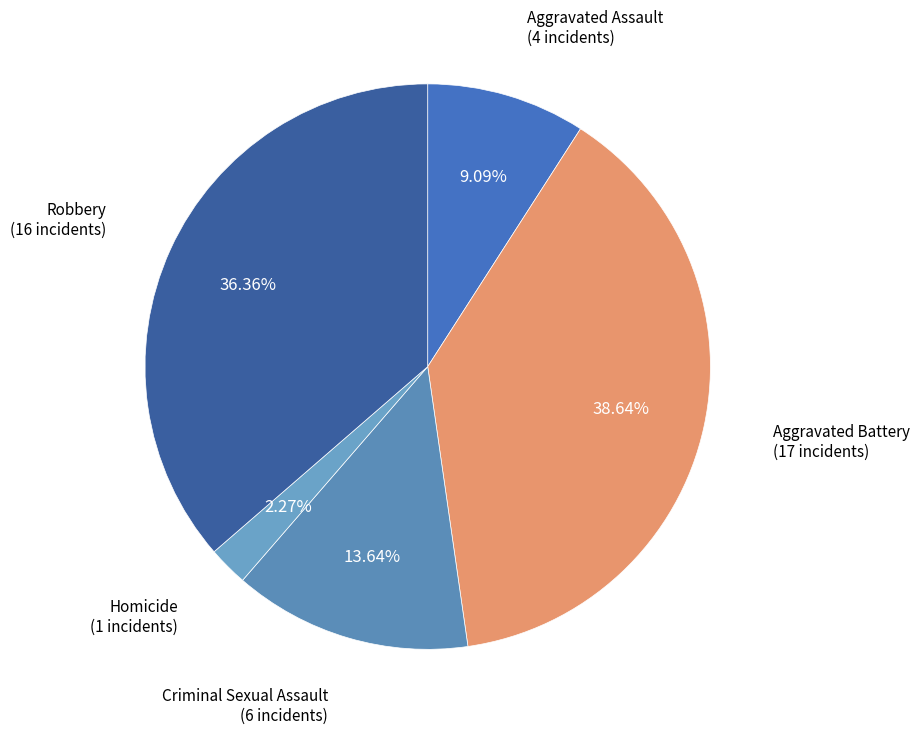

Does Criminal Sexual Assault represent more than half of the total?

No